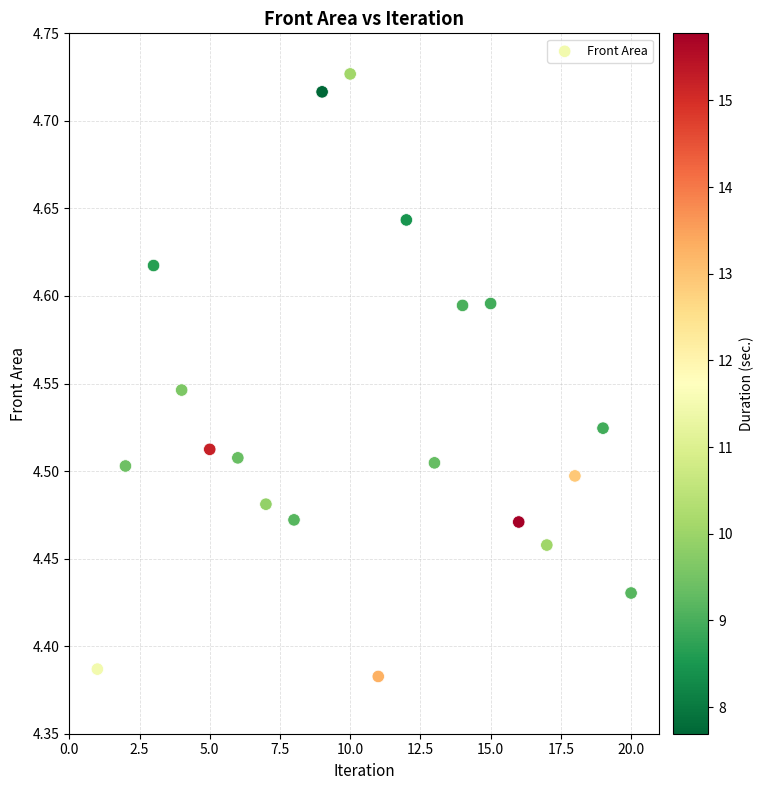

What is the range of Y values (max minus min)?

0.3